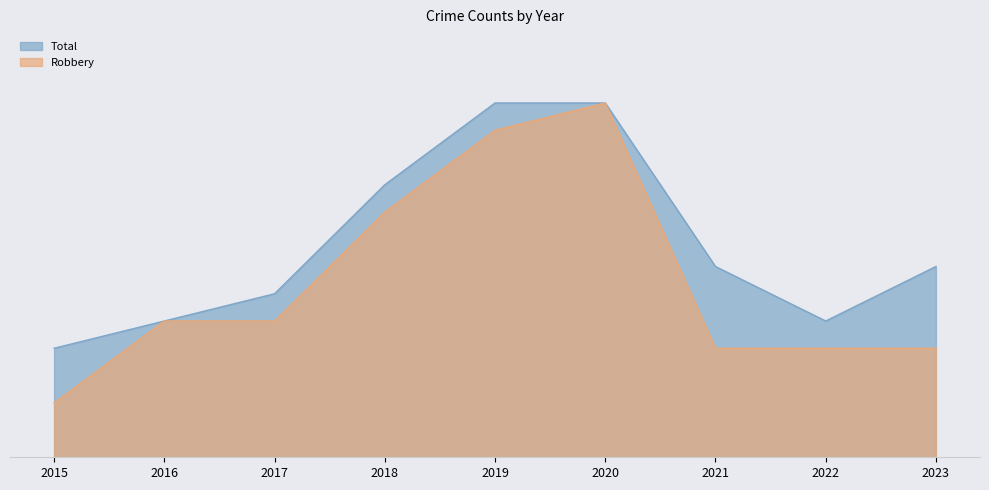

What are all the series names shown in the legend?

Total, Robbery